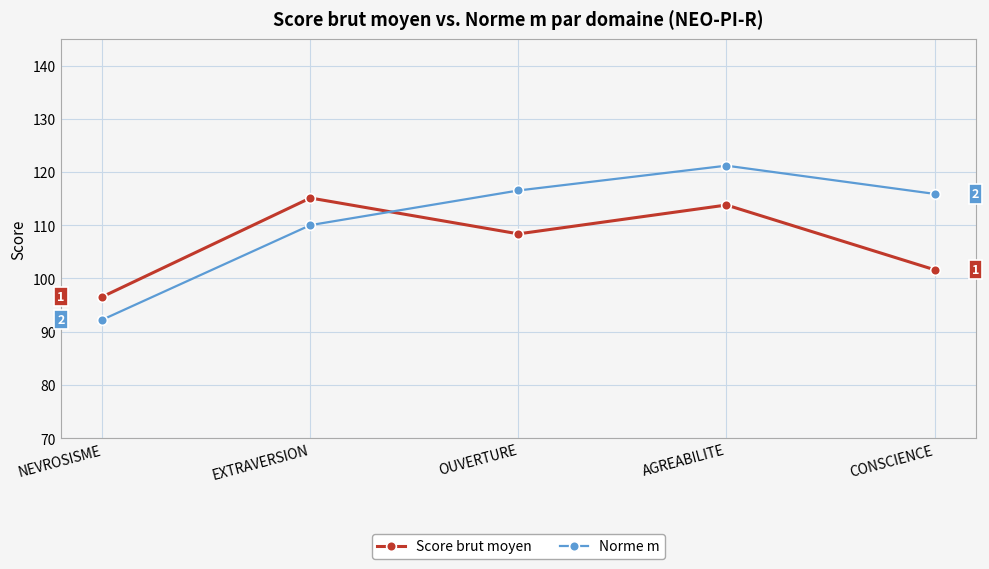

At which label does Score brut moyen first exceed 108?

EXTRAVERSION